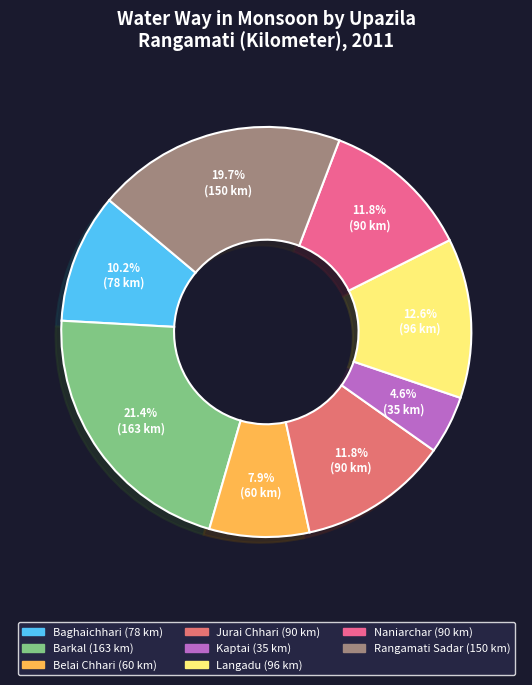

How many slices are in this pie chart?

8